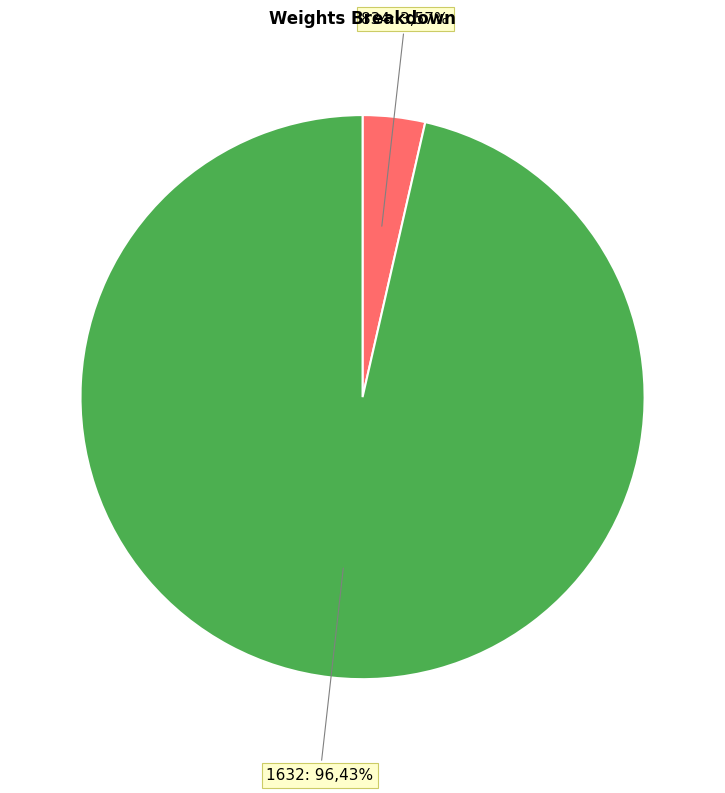

Which category has the smallest portion of the pie?

834